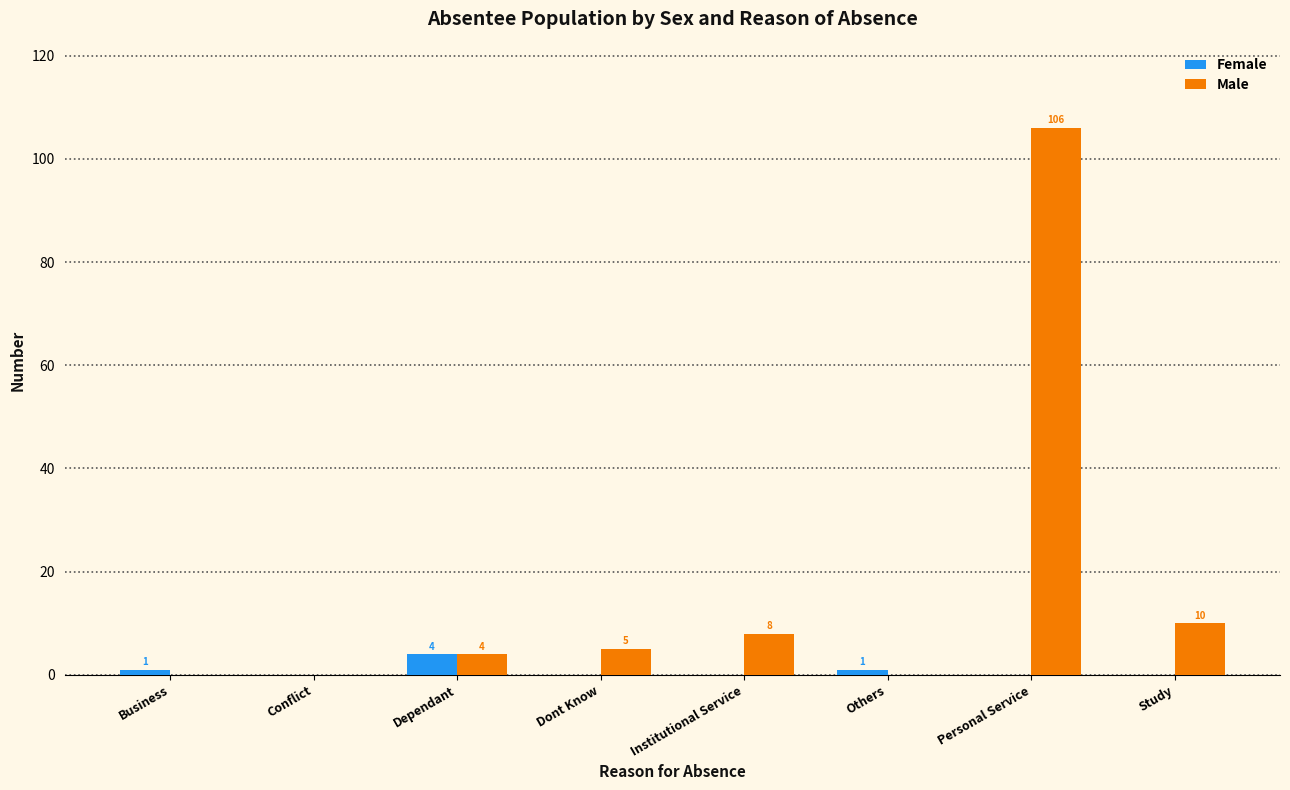

Reading right to left, list all the values displayed in this chart.

Female: Study=0	Personal Service=0	Others=1	Institutional Service=0	Dont Know=0	Dependant=4	Conflict=0	Business=1
Male: Study=10	Personal Service=106	Others=0	Institutional Service=8	Dont Know=5	Dependant=4	Conflict=0	Business=0